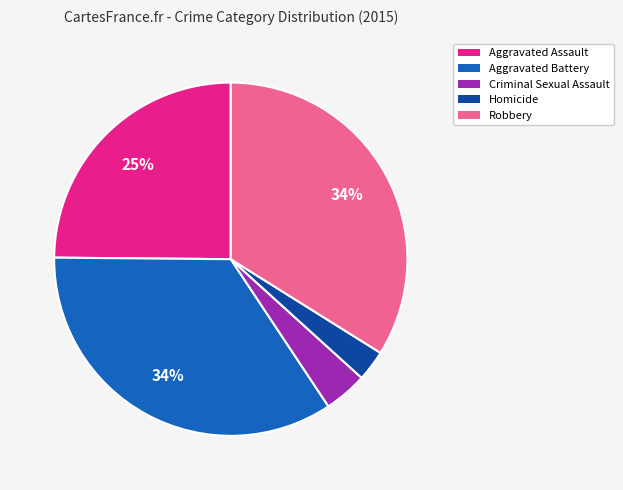

Do Aggravated Battery and Homicide together represent more than half of the pie?

No